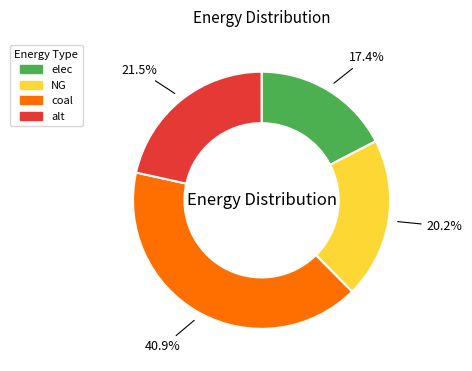

Approximately how many times larger is the value at alt compared to NG?

1.1